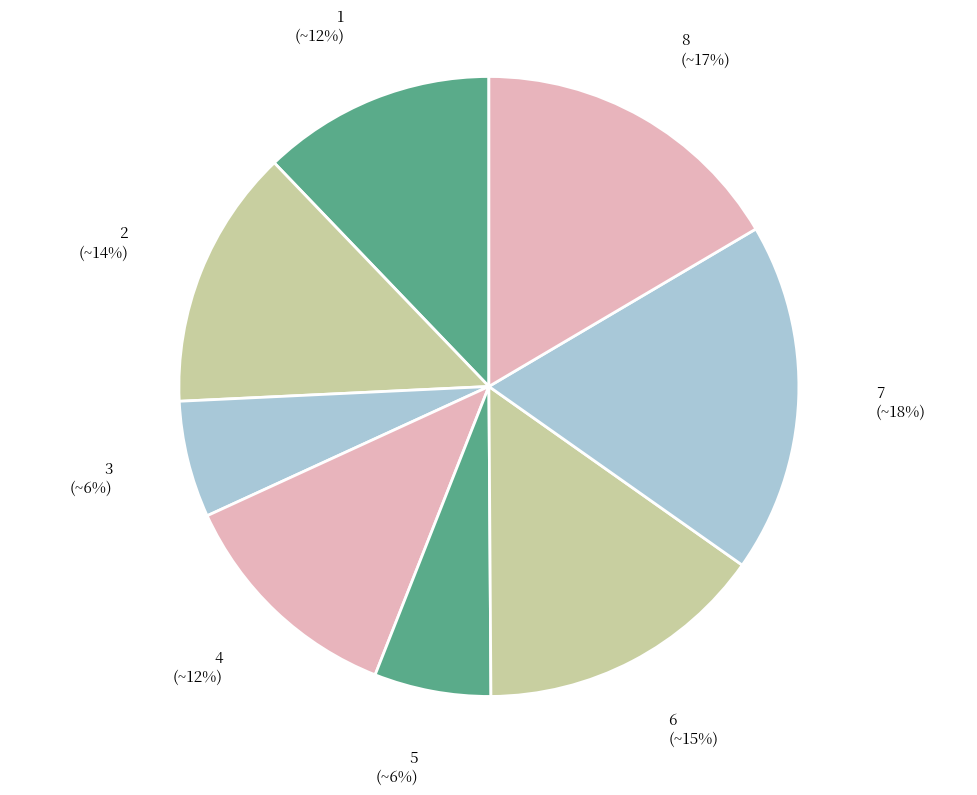

How many segments does this pie chart have?

8